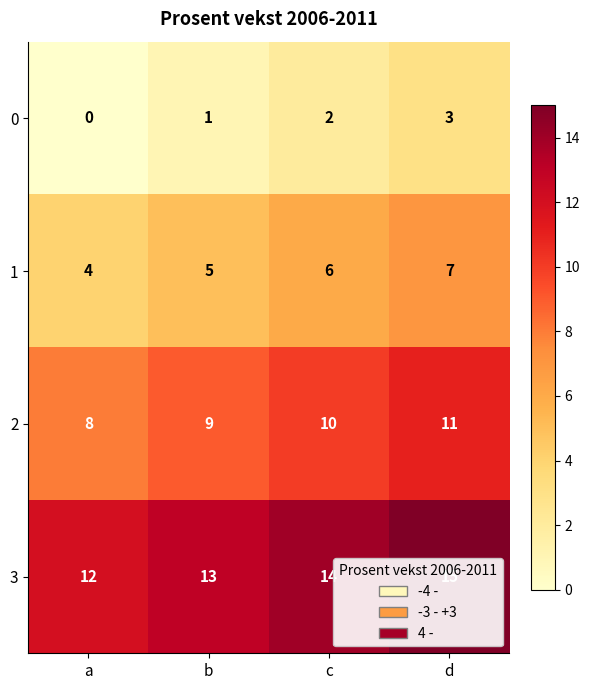

At how many categories does at least one series exceed 3?

4